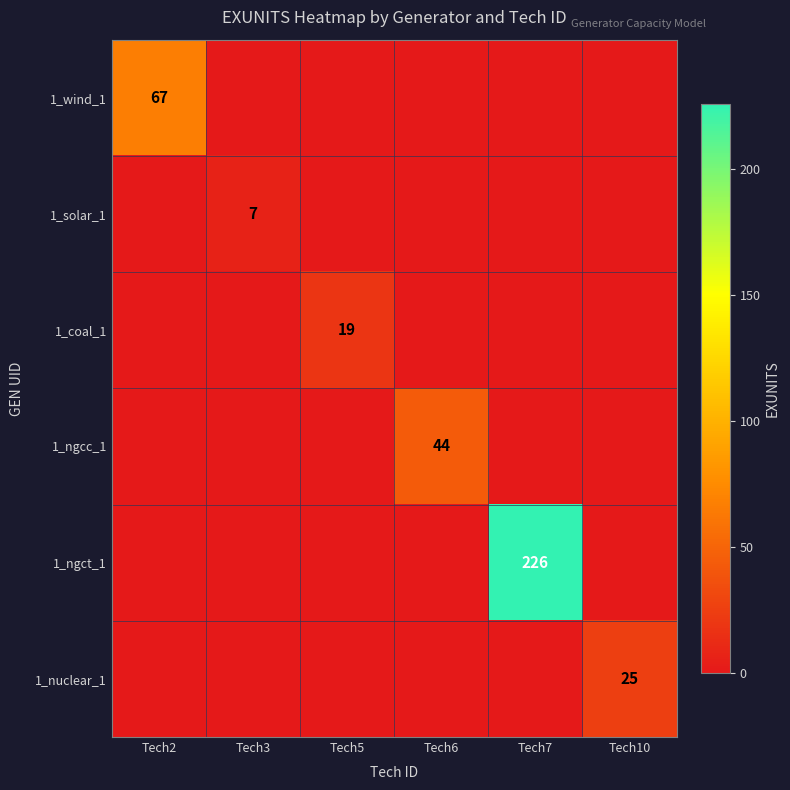

The 1_solar_1 series shows 7 at Tech3. True or false?

True